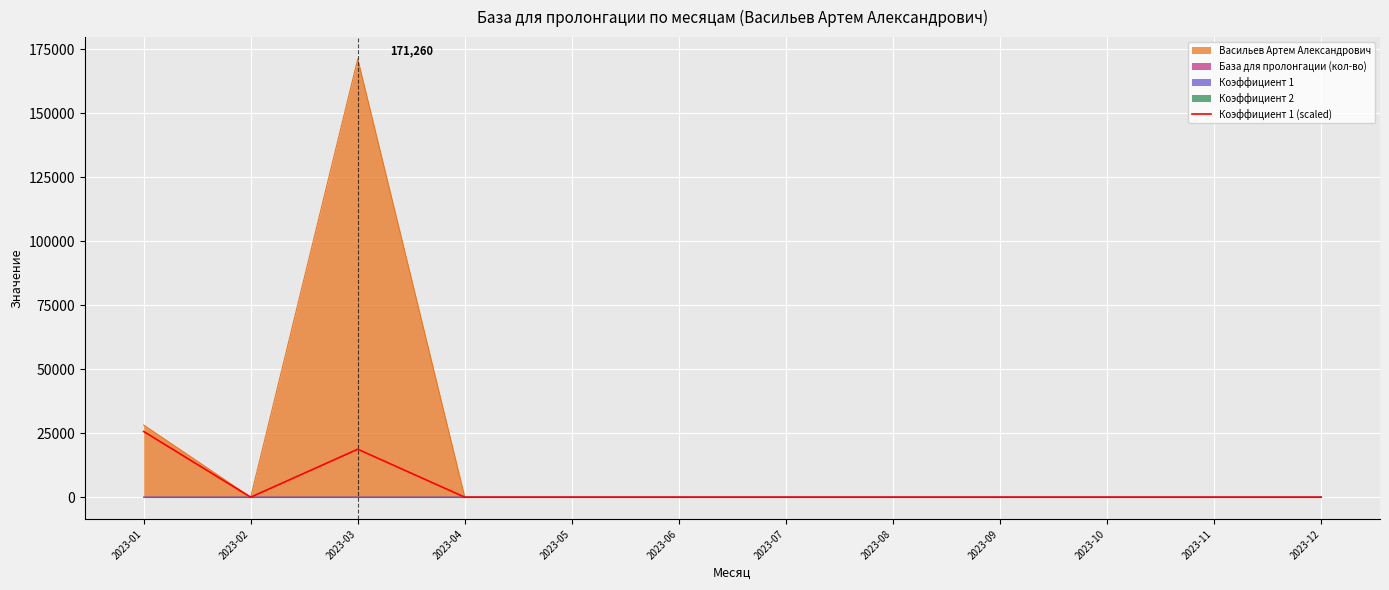

What is the sum of all values?

44441.6